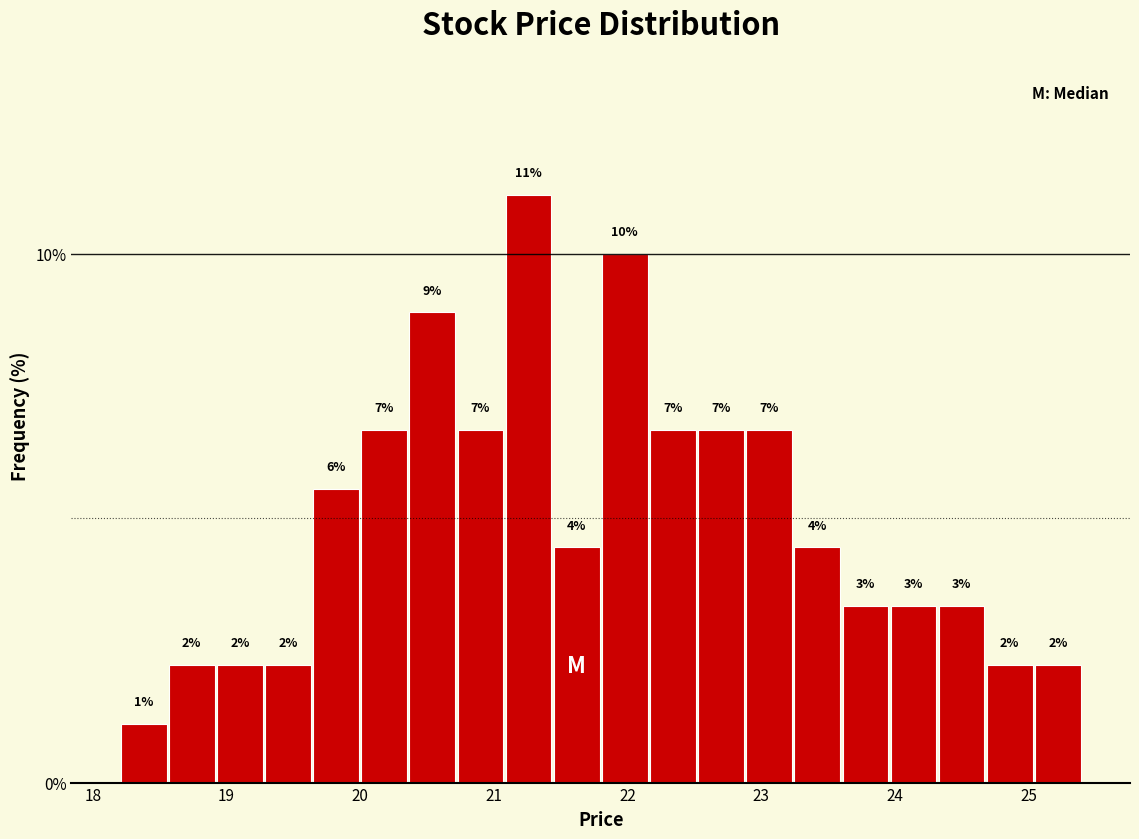

Read against the x-axis, roughly where is the centre of the tallest bar?

21.3